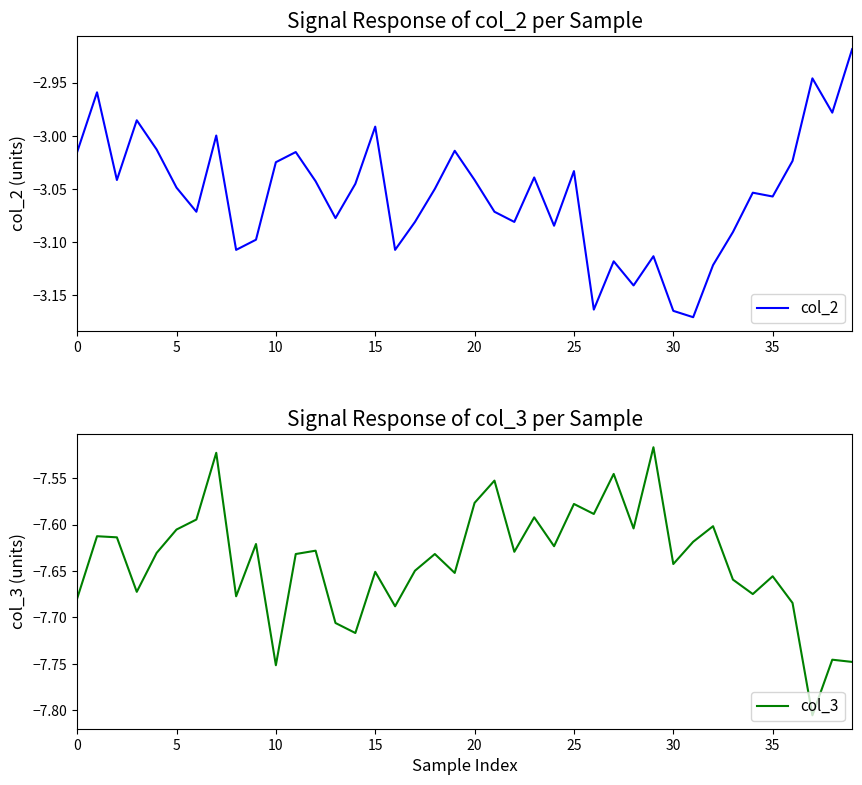

List the series in order of their peak value, lowest first.

col_3, col_2